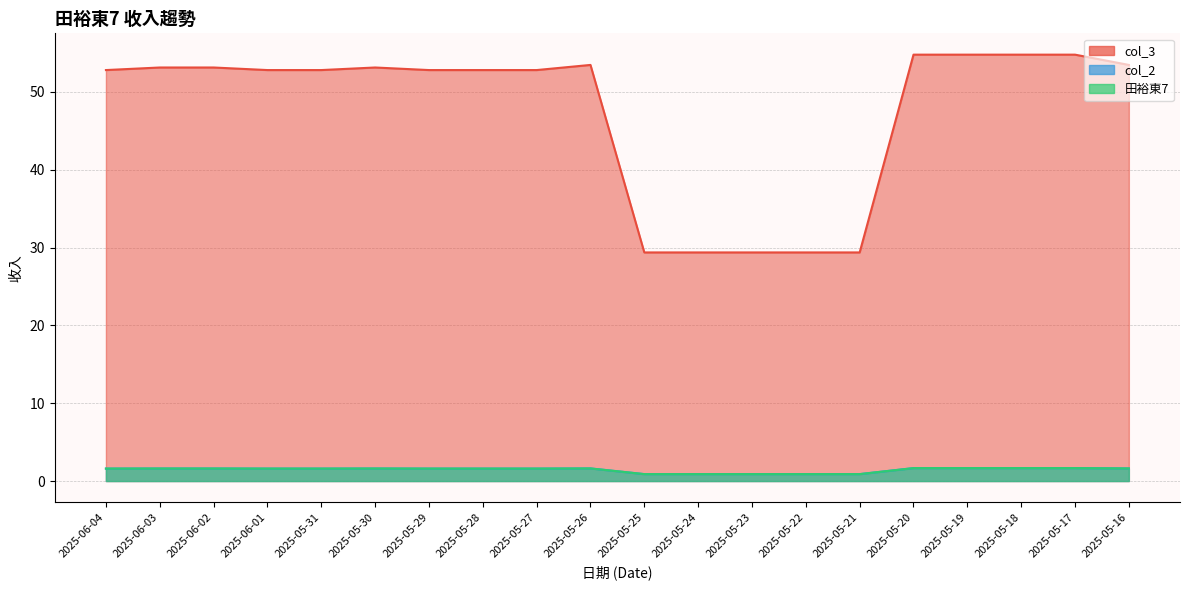

True or false: col_3 and col_2 cross at least once.

False